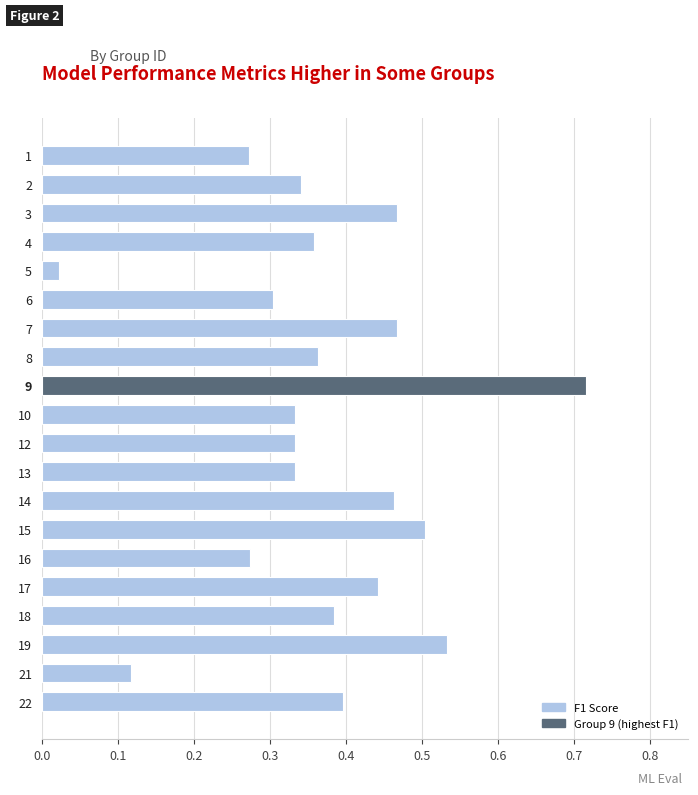

Which category has the highest value across all series?

9